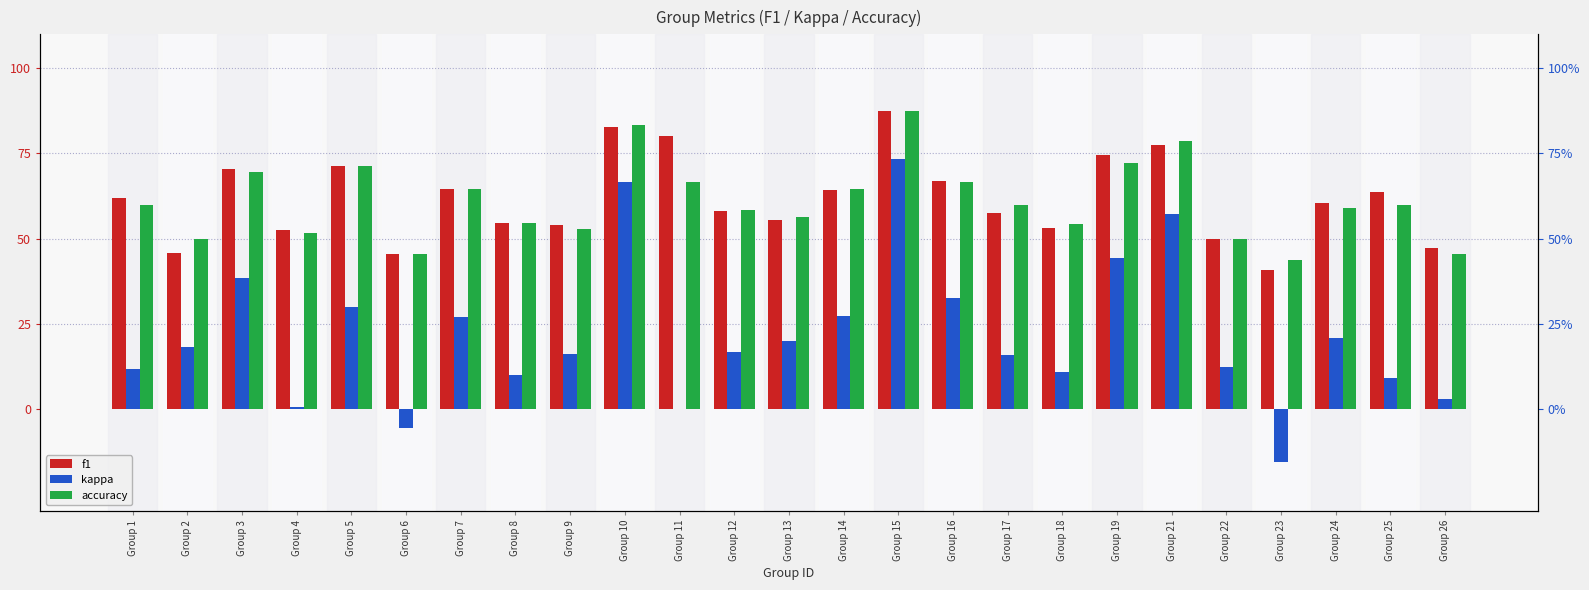

At which label does f1 reach its minimum?

Group 23